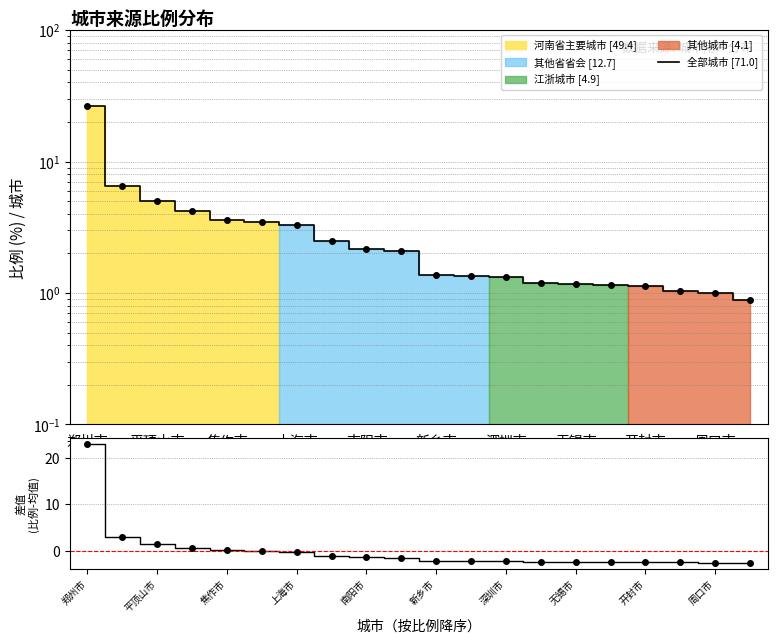

How many data points does each series have?

20